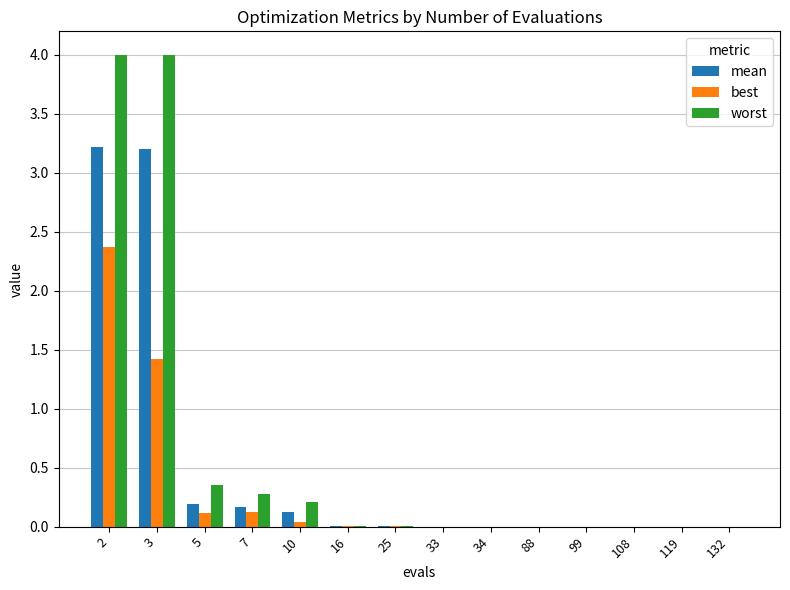

How many groups of bars are there?

14